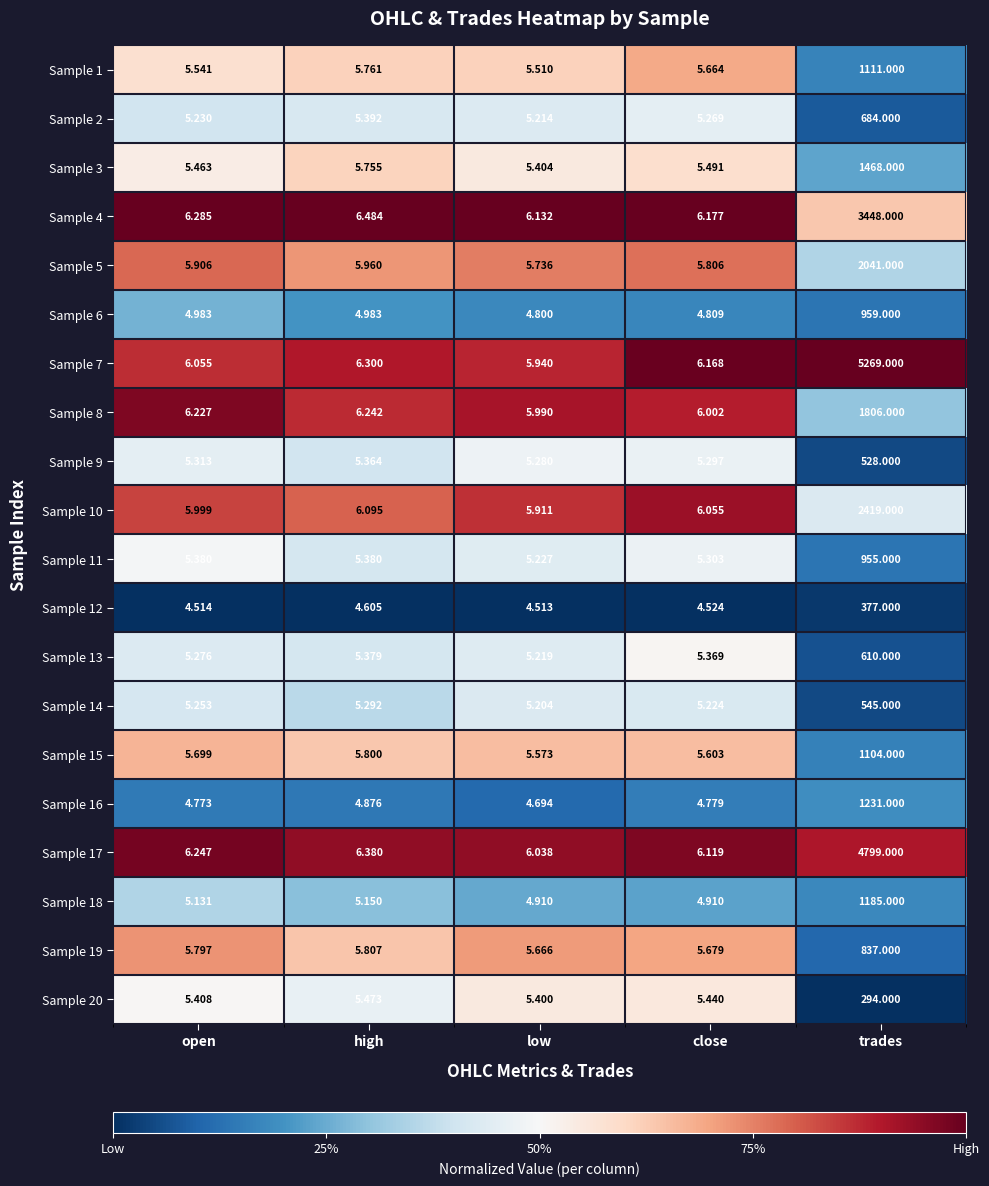

How many series are shown in this chart?

20